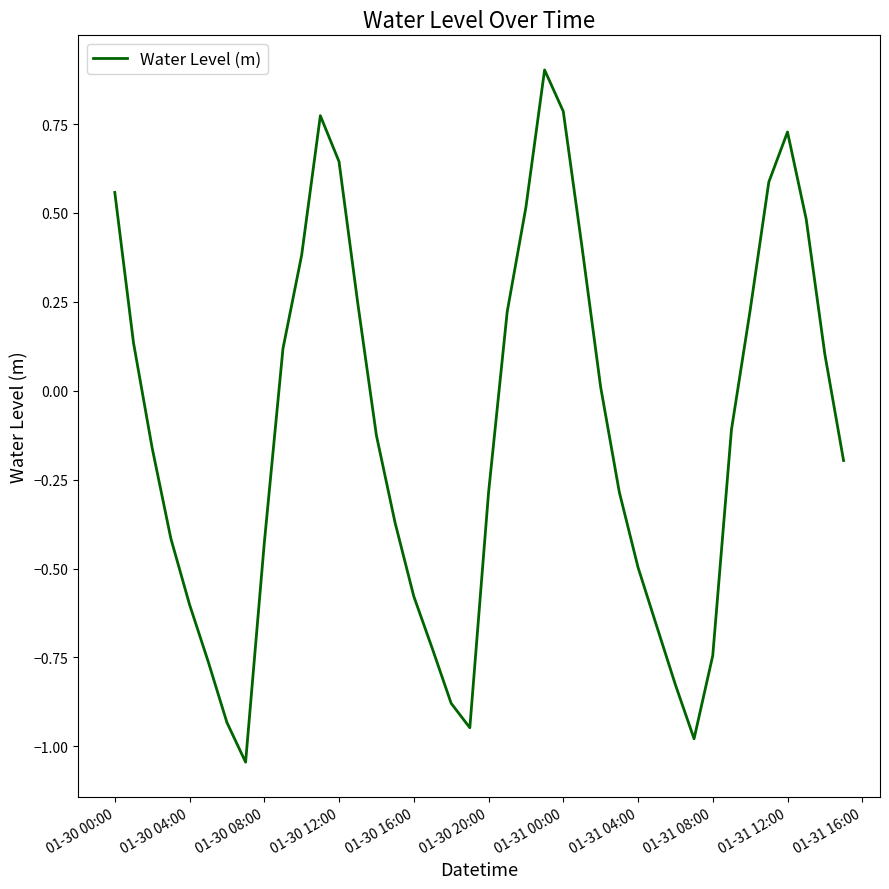

What is the difference between the maximum and minimum values?

1.9